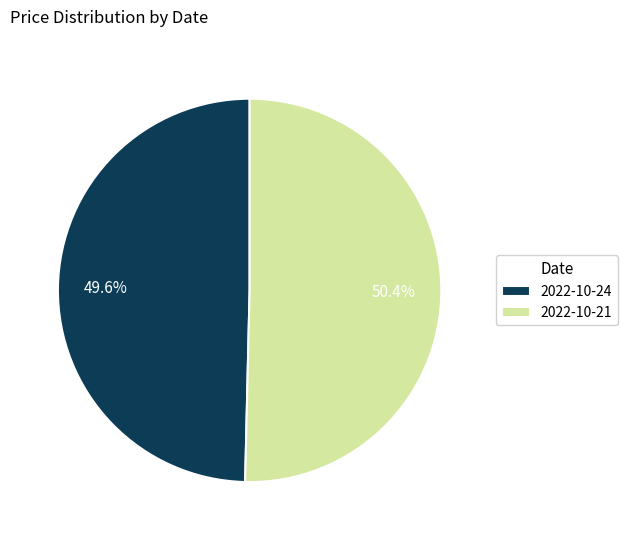

Count the number of slices in the pie.

2